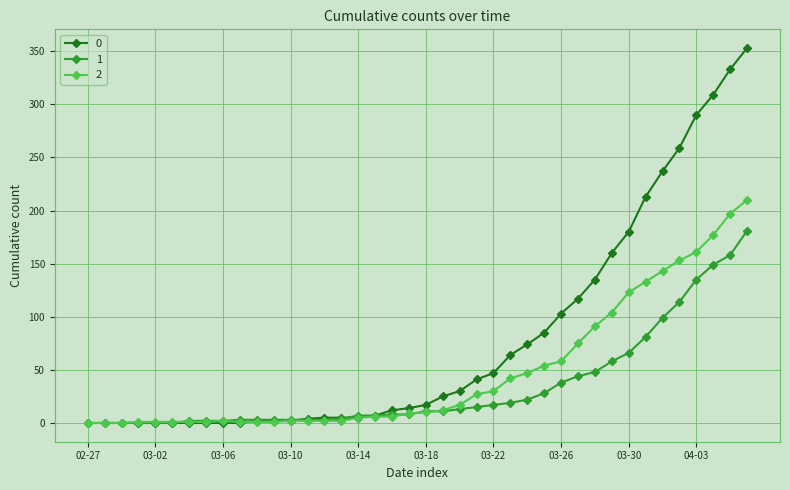

Rank the series by their maximum value, from highest to lowest.

0, 2, 1